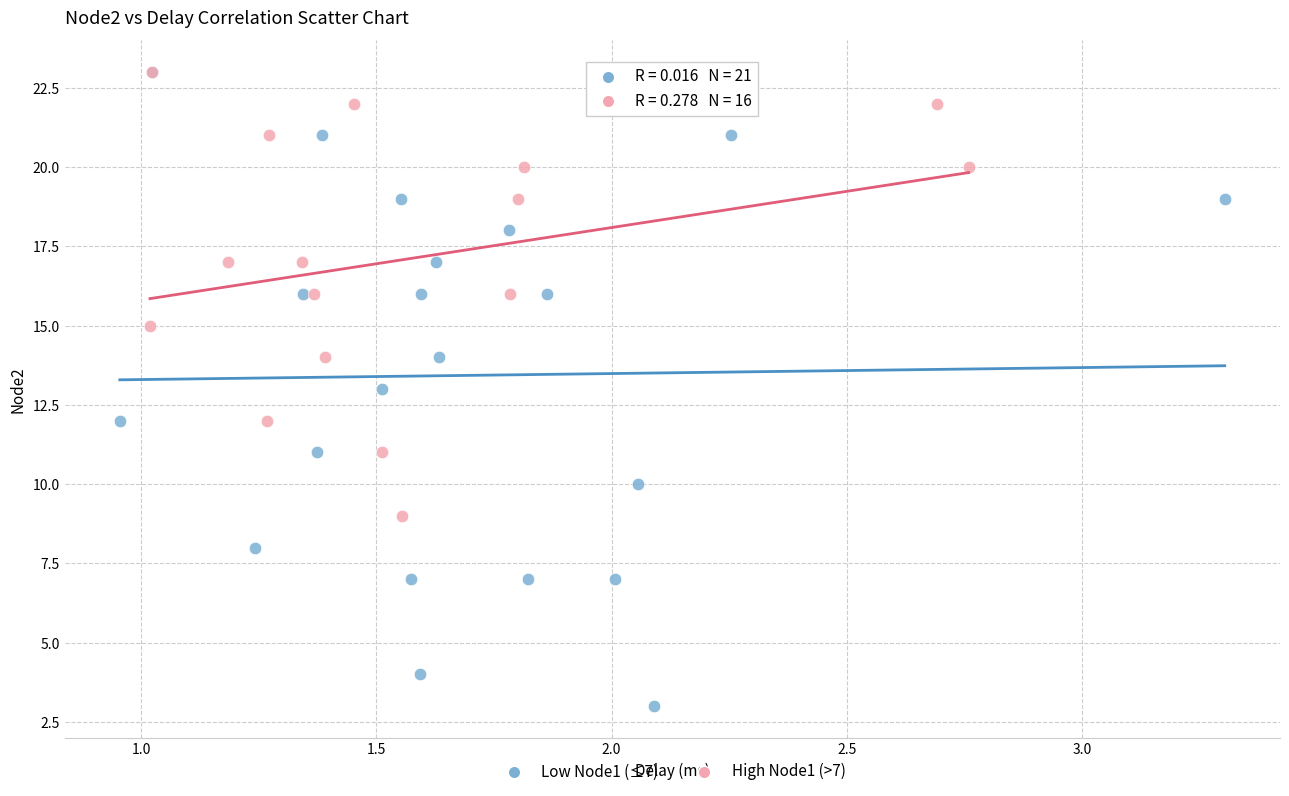

Which series has the widest spread of Y values?

Low Node1 (≤7)